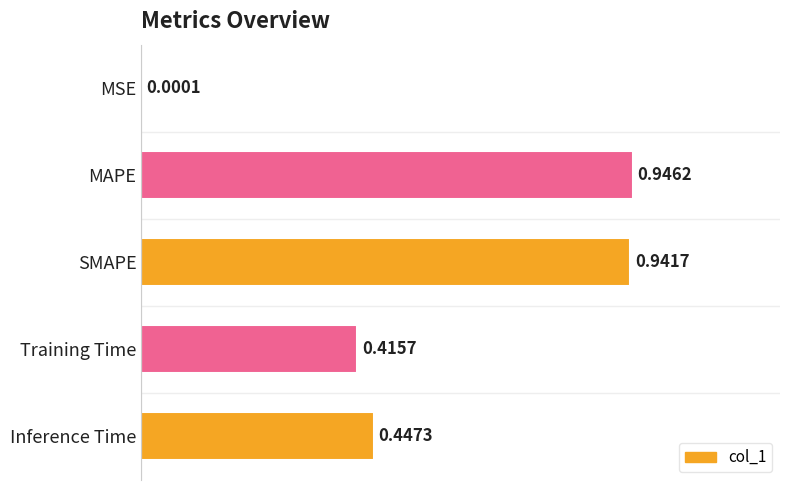

Which category has the highest value across all series?

MAPE